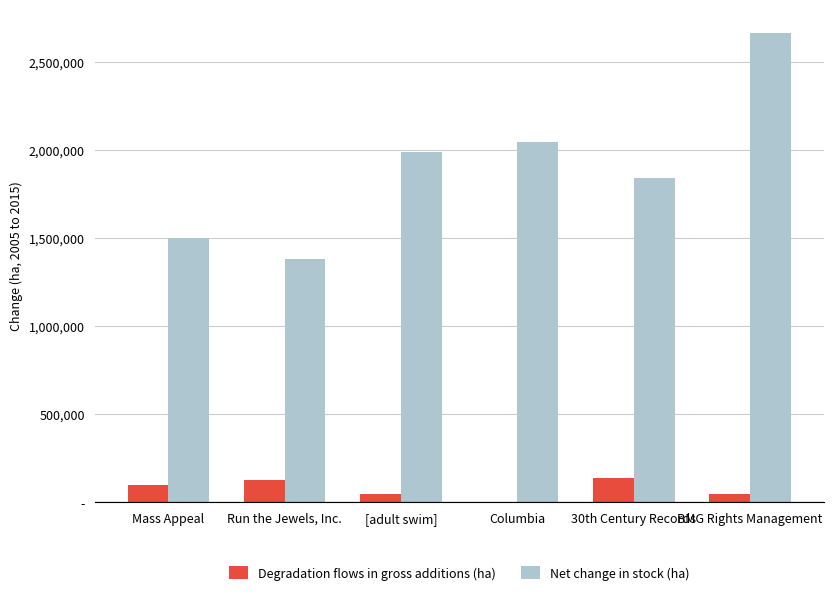

What are all the series names shown in the legend?

Degradation flows in gross additions (ha), Net change in stock (ha)